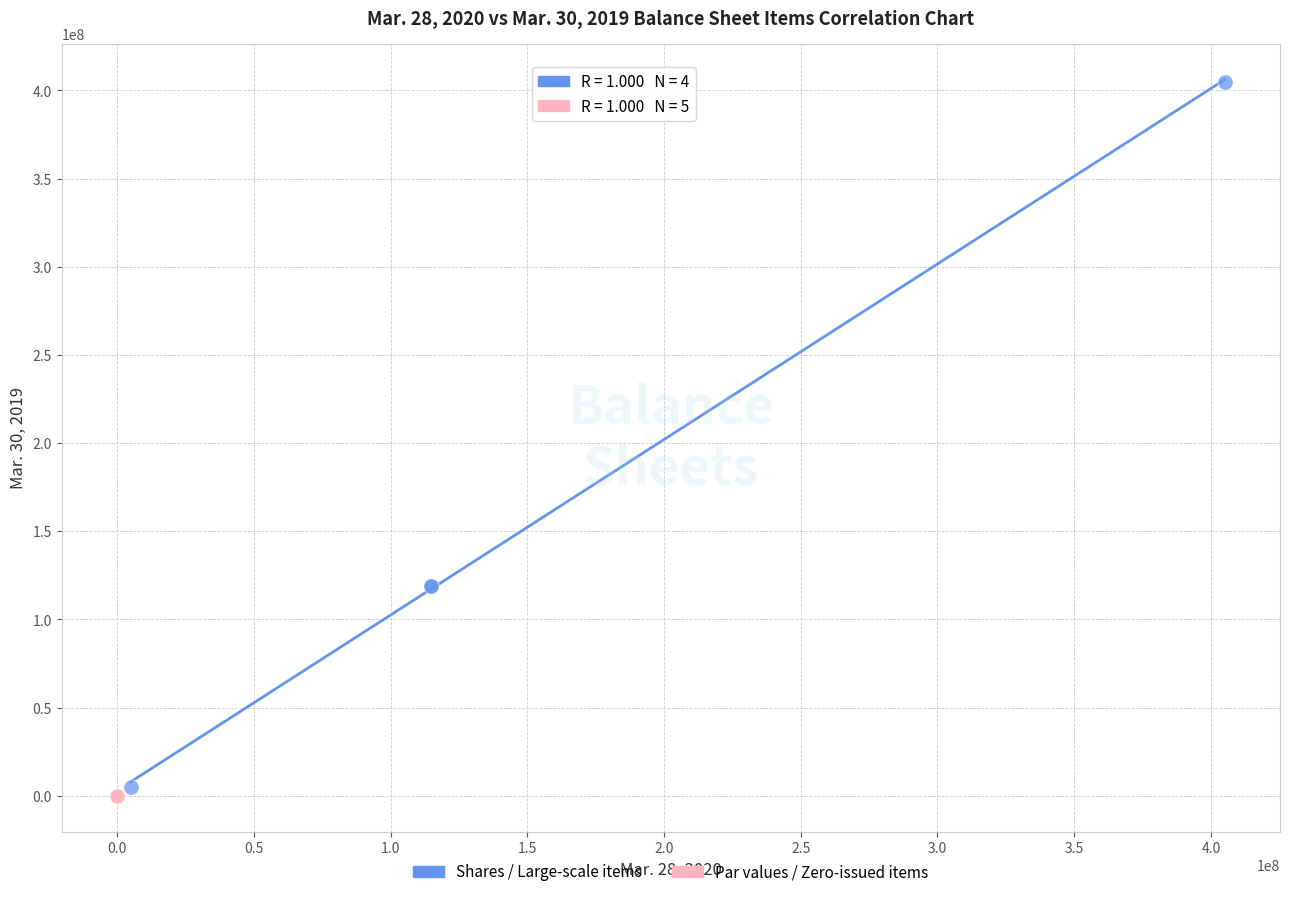

Which series contains the highest Y value?

Shares / Large-scale items